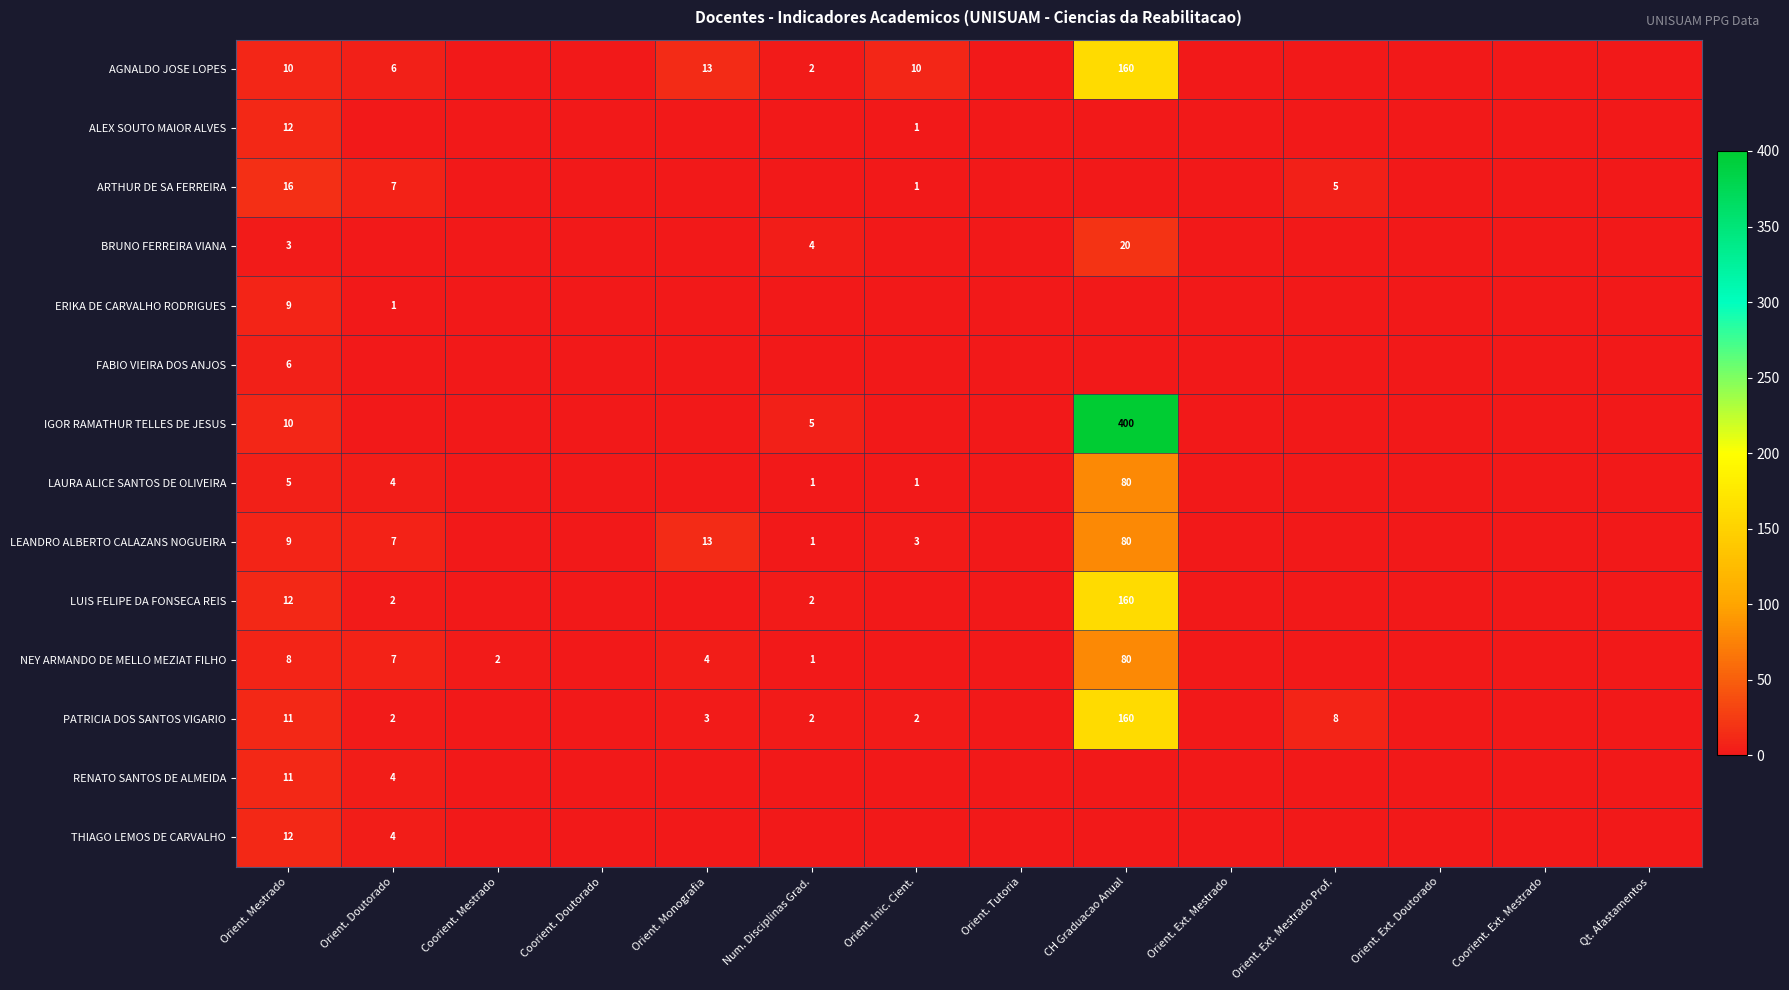

The value of ERIKA DE CARVALHO RODRIGUES at Orient. Mestrado is 12. True or false?

False